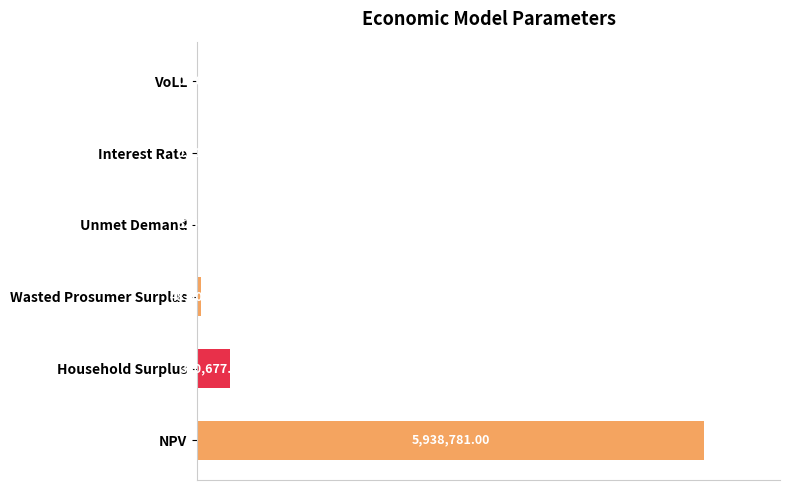

Are the bars horizontal?

Yes